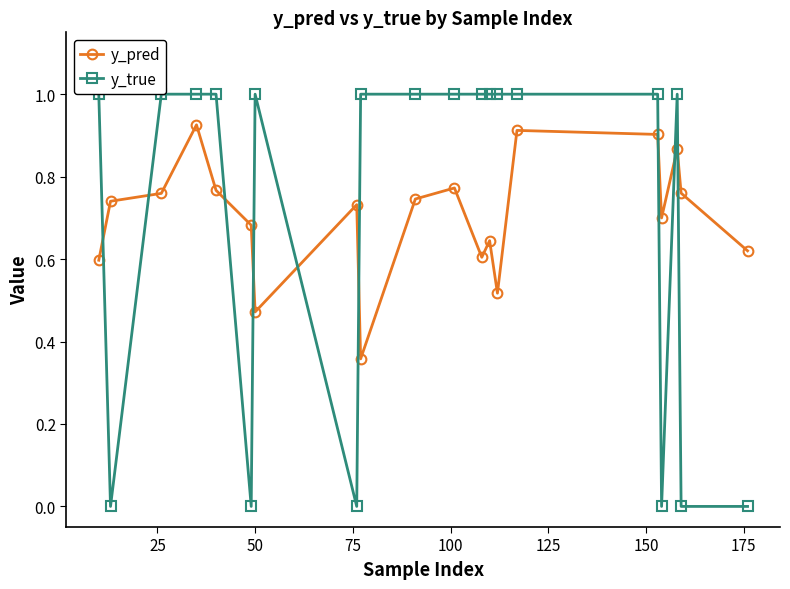

How many y_pred values are between 0 and 1?

20